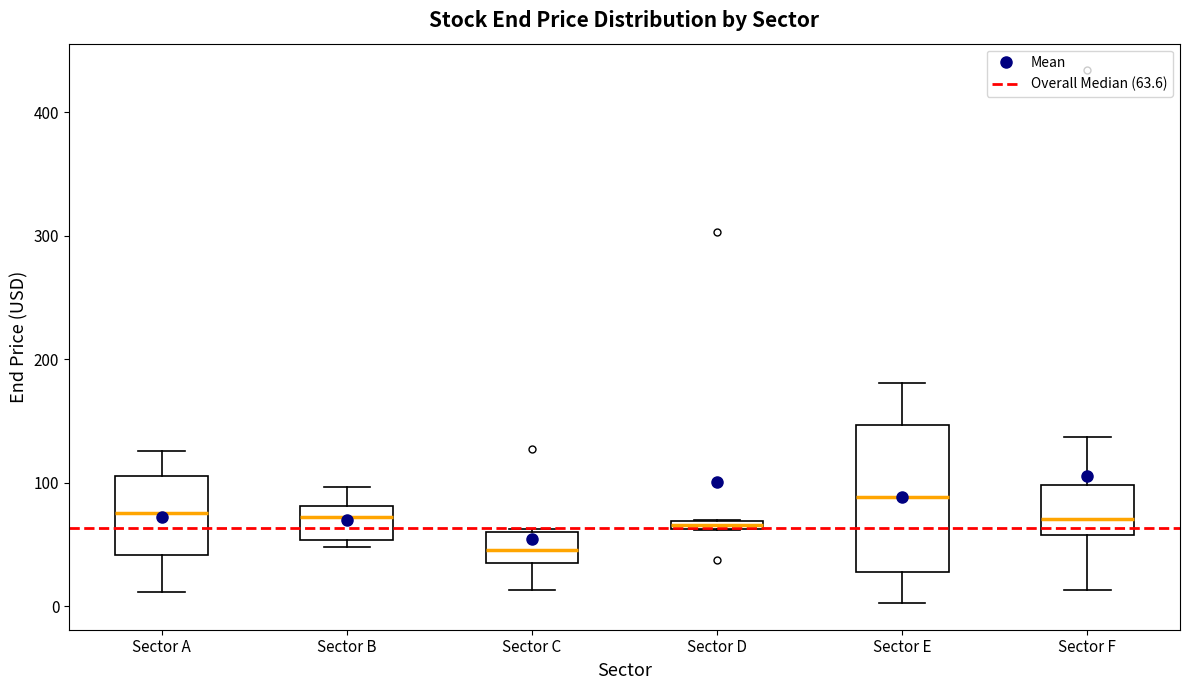

Where does the upper whisker of the box for Sector F end on the y-axis? The values are not printed on the chart, so give them approximately, as read against the axis.

140